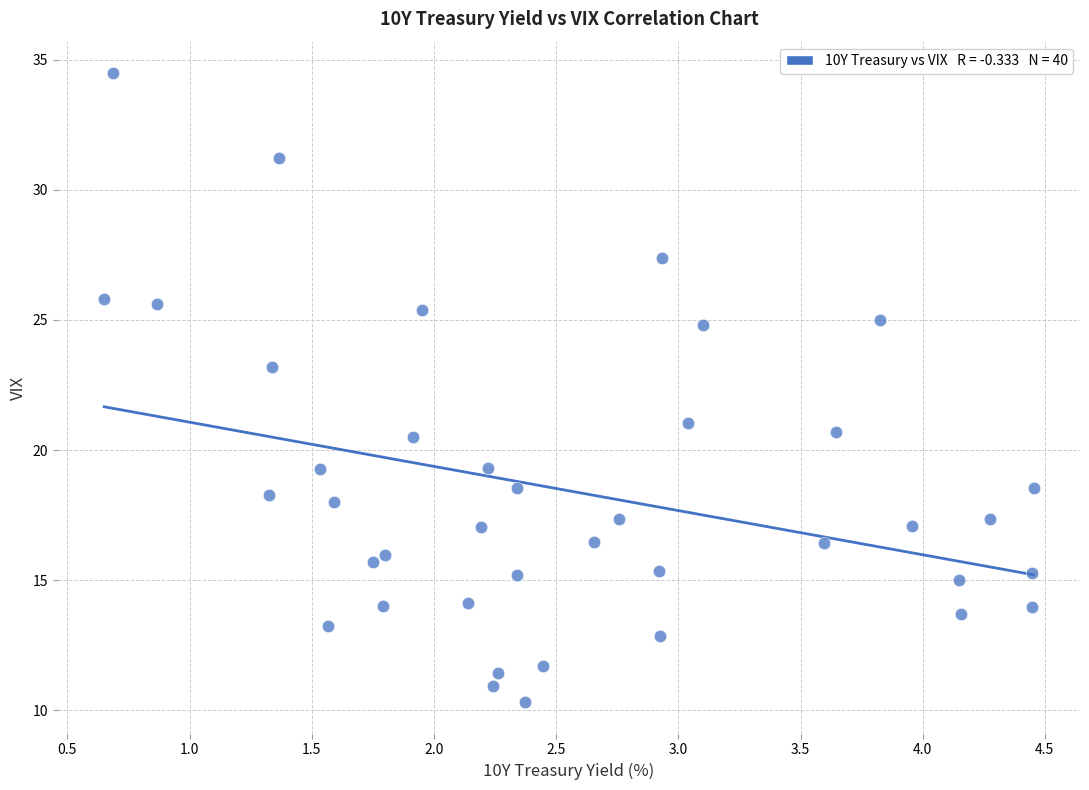

What is the range of Y values (max minus min)?

24.2